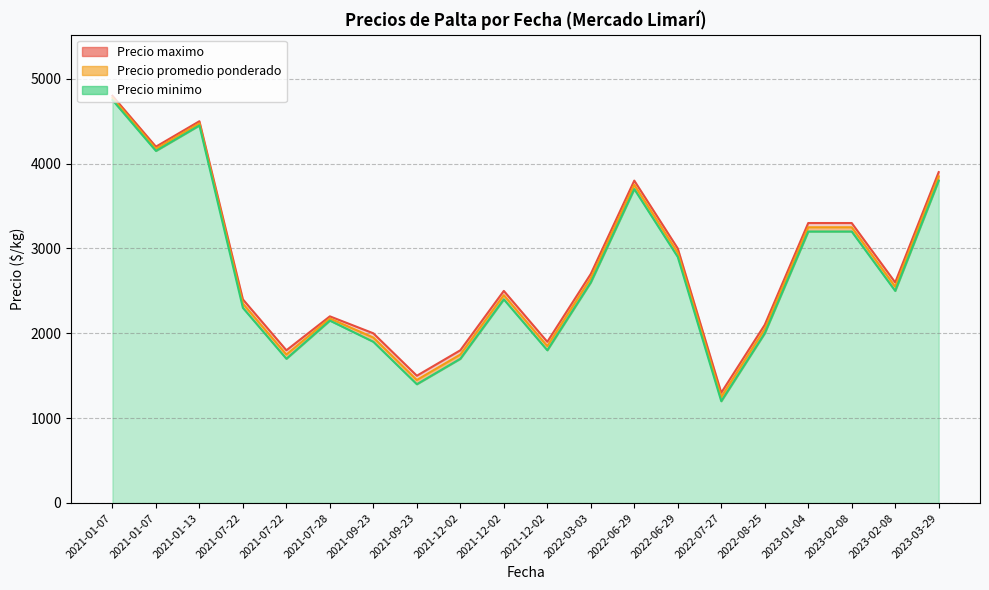

At 2023-03-29, list the series in order from largest to smallest.

Precio maximo, Precio promedio ponderado, Precio minimo